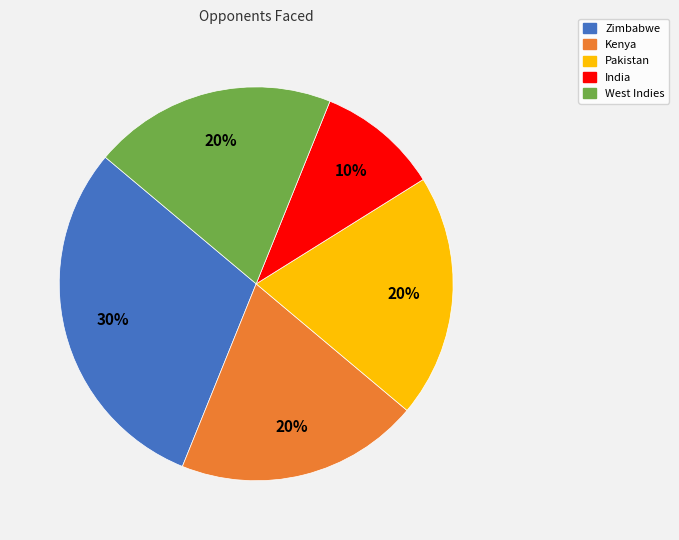

How many slices are in this pie chart?

5